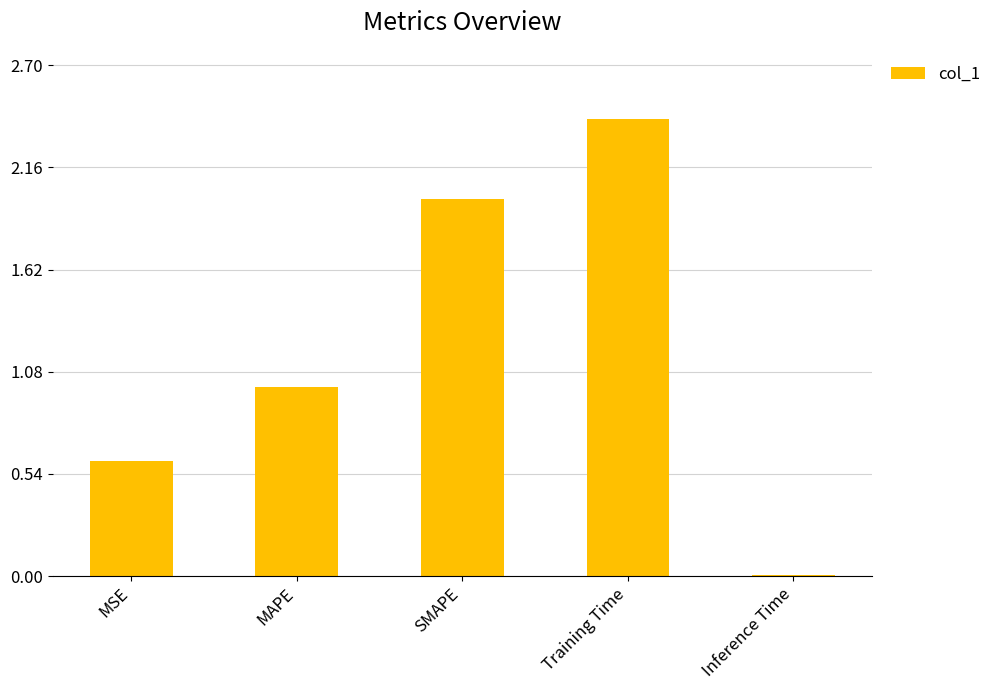

What is the maximum value shown in the chart?

2.4